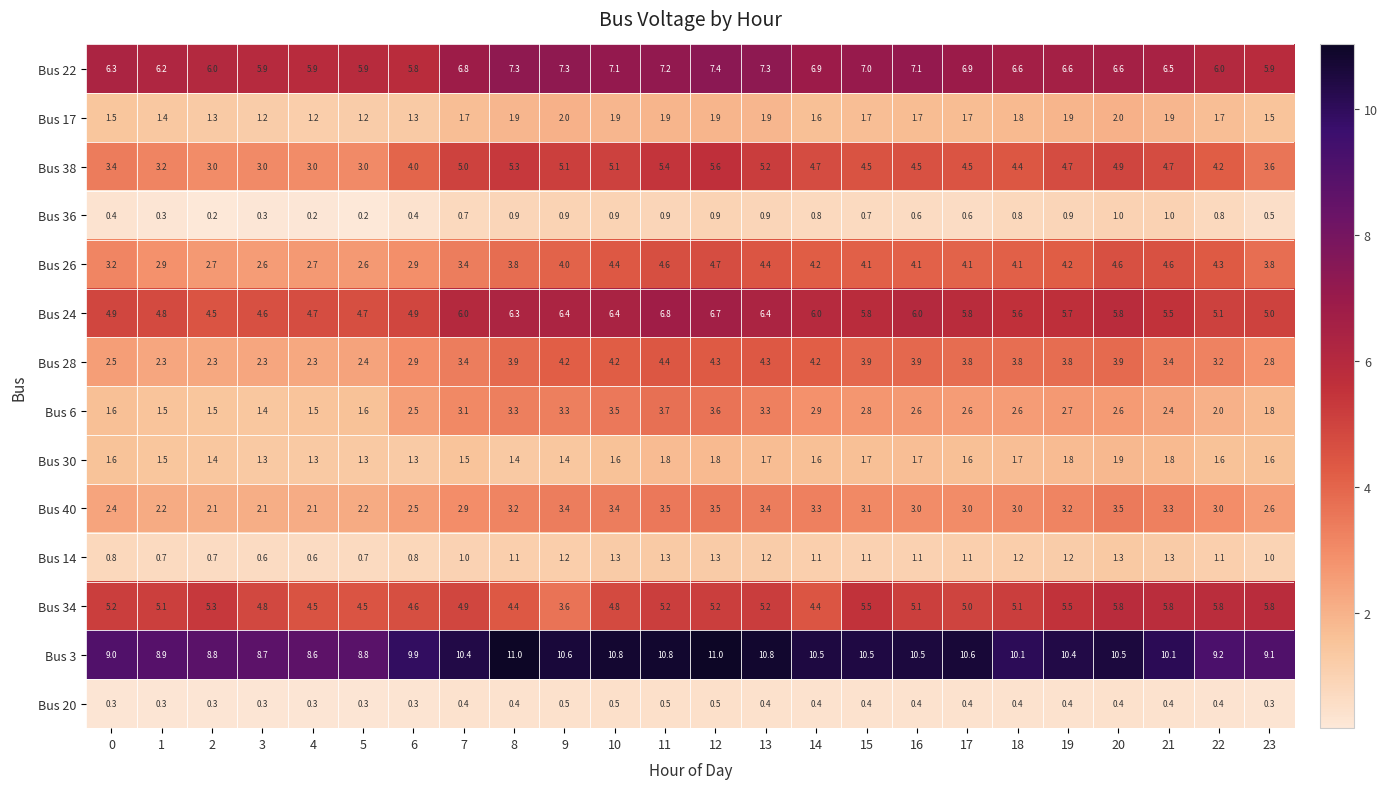

Count the number of categories in the chart.

24